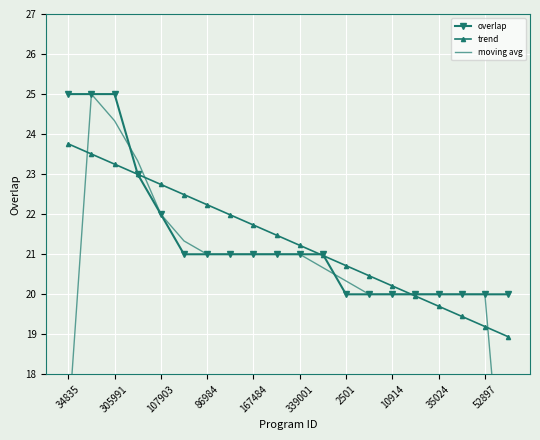

The value of trend at 305991 is 40.8. True or false?

False